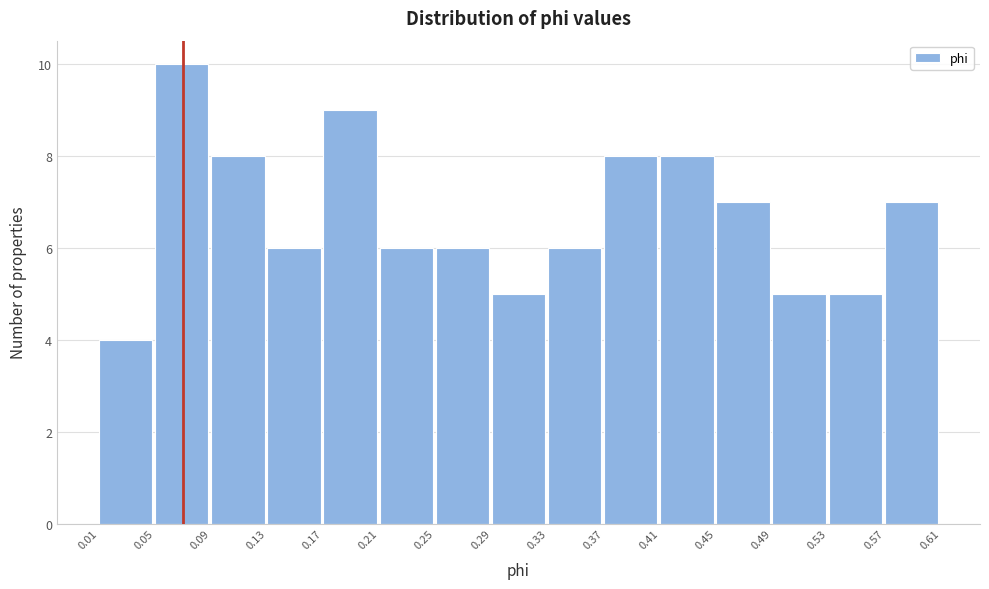

Reading left to right, transcribe this chart: for each bar, give the range it covers on the x-axis and its height. The values are not printed on the chart, so give them approximately, as read against the axis.

0.01 to 0.05: 4
0.05 to 0.09: 10
0.09 to 0.13: 8
0.13 to 0.17: 6
0.17 to 0.21: 9
0.21 to 0.25: 6
0.25 to 0.29: 6
0.29 to 0.33: 5
0.33 to 0.37: 6
0.37 to 0.41: 8
0.41 to 0.45: 8
0.45 to 0.49: 7
0.49 to 0.53: 5
0.53 to 0.57: 5
0.57 to 0.61: 7